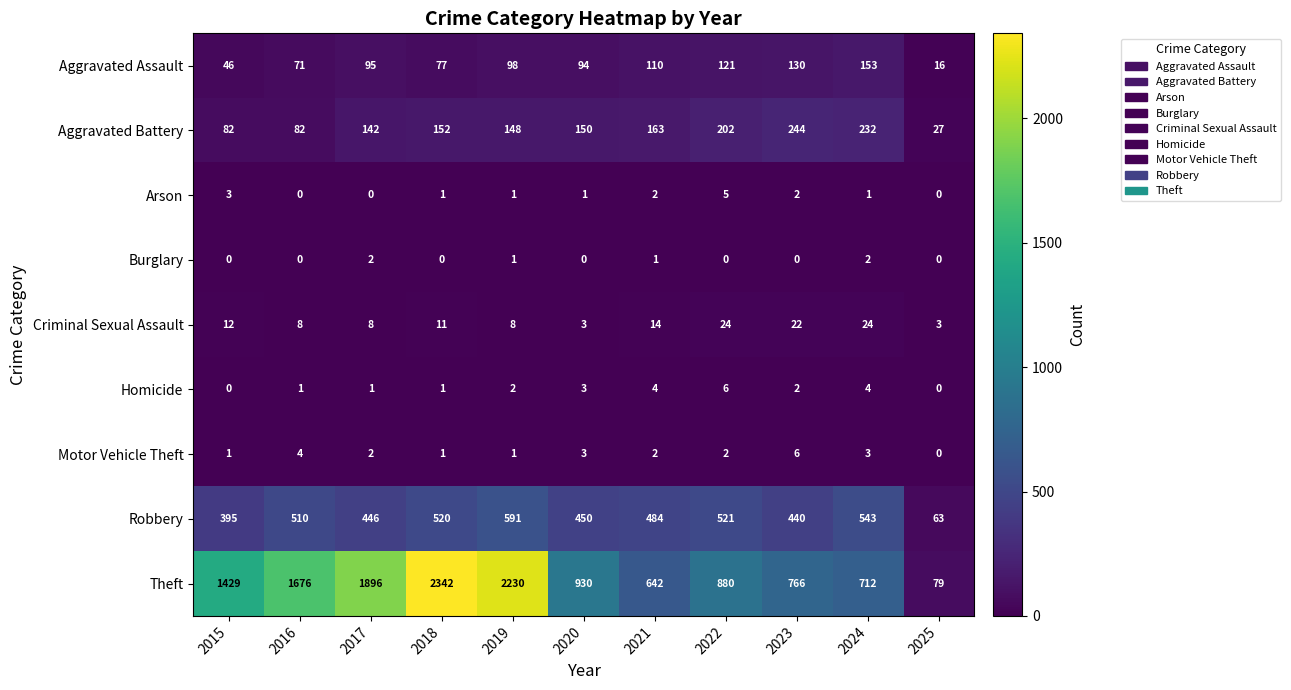

Which label corresponds to the largest value in the chart?

2018